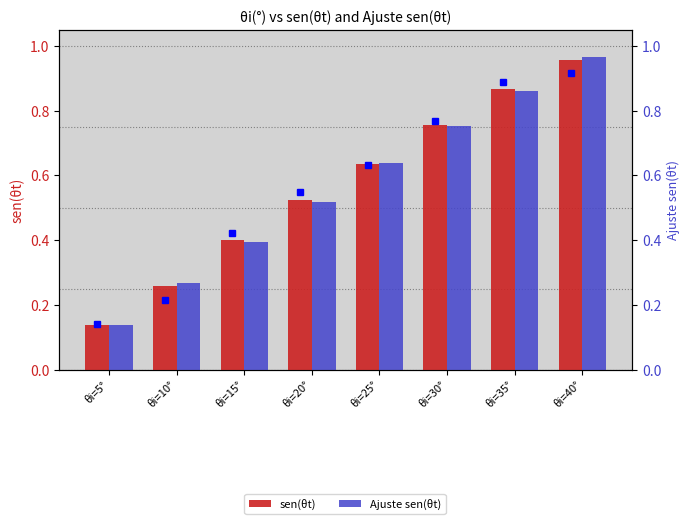

What is the difference between the sen(θt) values at θi=25° and θi=10°?

0.4